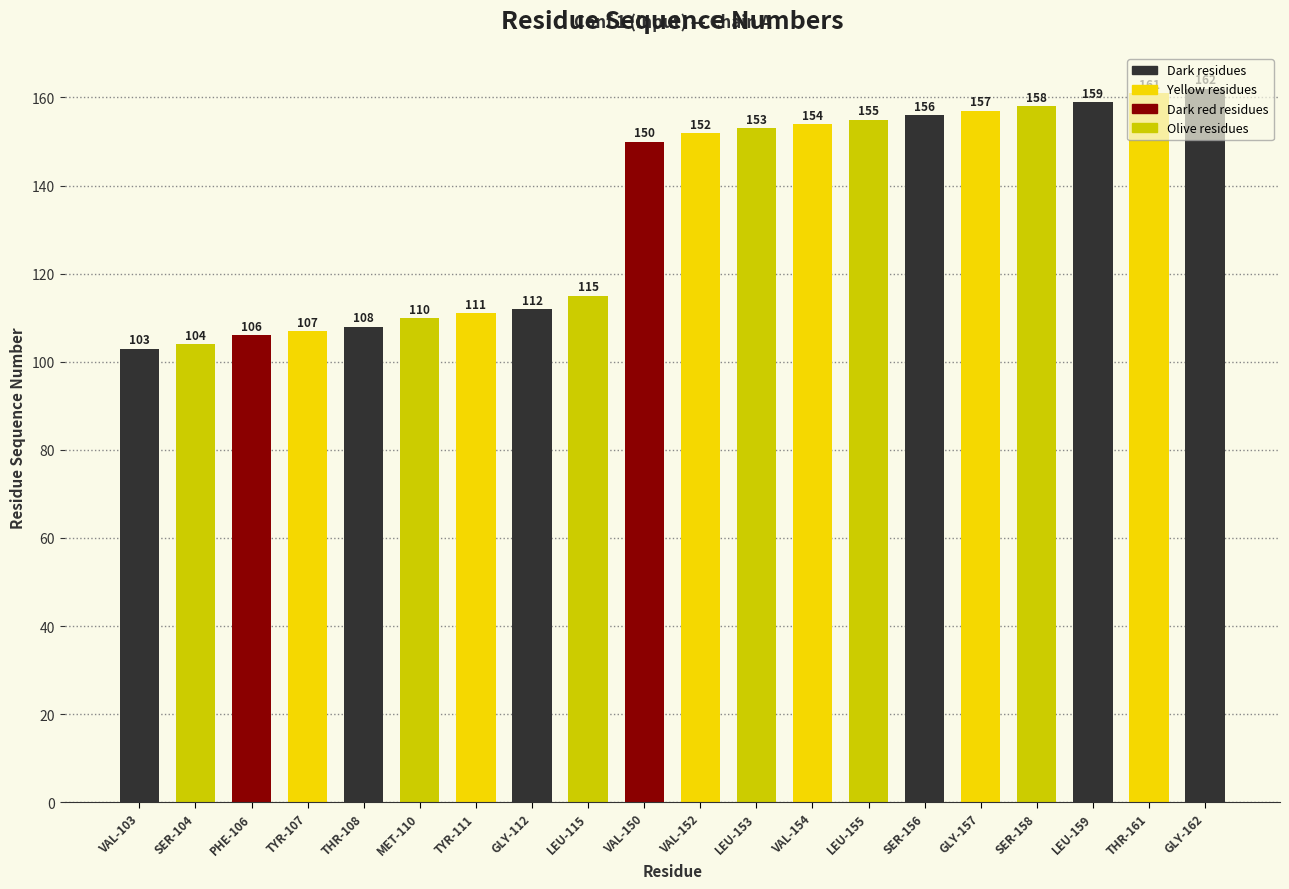

Reading left to right, what are all the values shown in this chart?

VAL-103=103	SER-104=104	PHE-106=106	TYR-107=107	THR-108=108	MET-110=110	TYR-111=111	GLY-112=112	LEU-115=115	VAL-150=150	VAL-152=152	LEU-153=153	VAL-154=154	LEU-155=155	SER-156=156	GLY-157=157	SER-158=158	LEU-159=159	THR-161=161	GLY-162=162